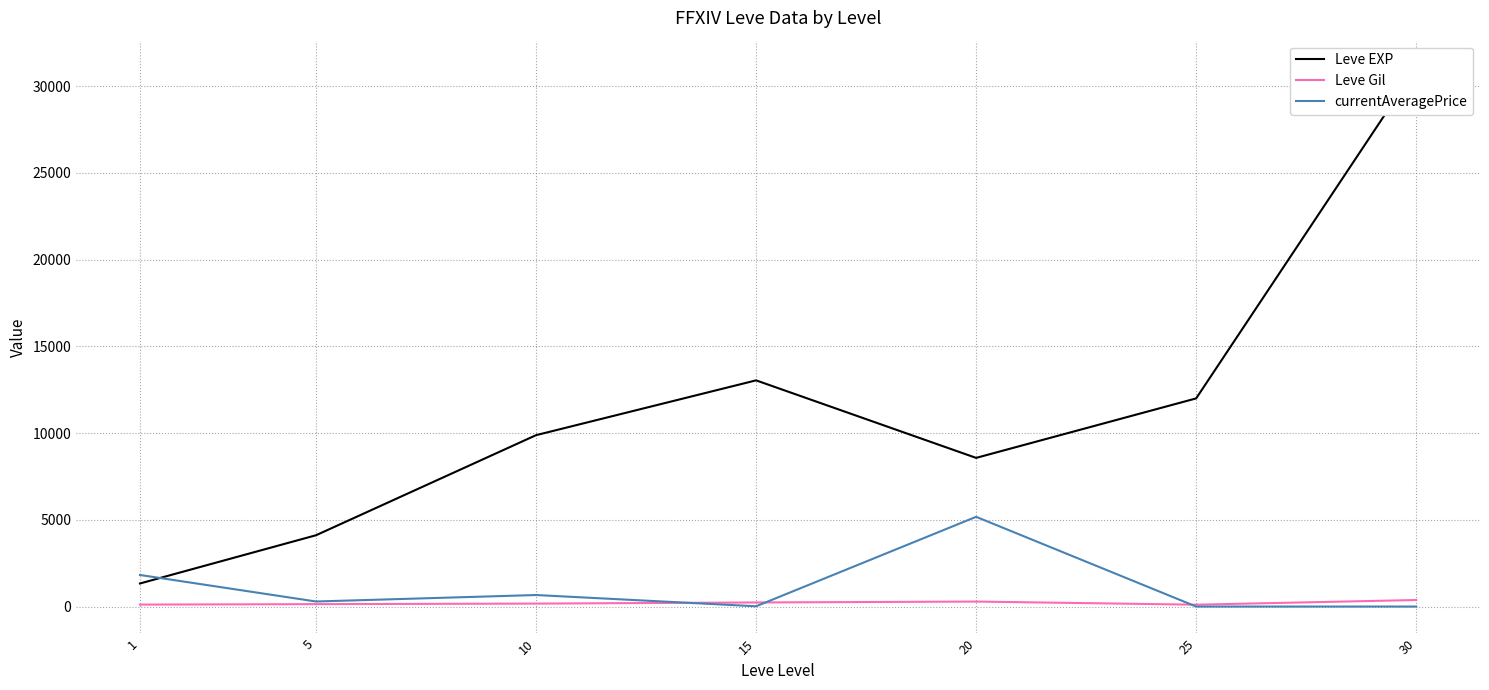

Between 20 and 25, which series saw the biggest shift?

currentAveragePrice